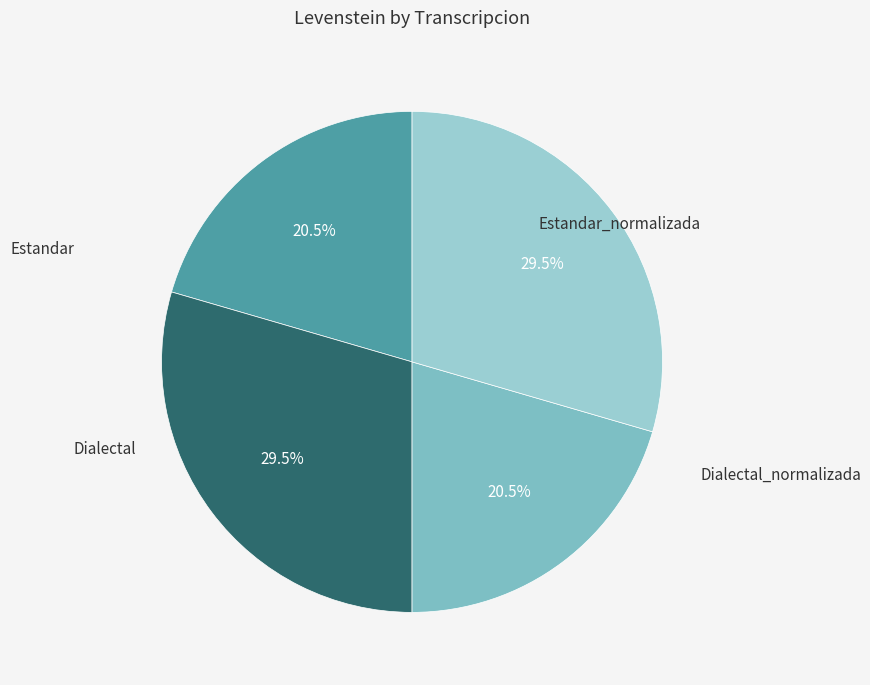

How many segments does this pie chart have?

4